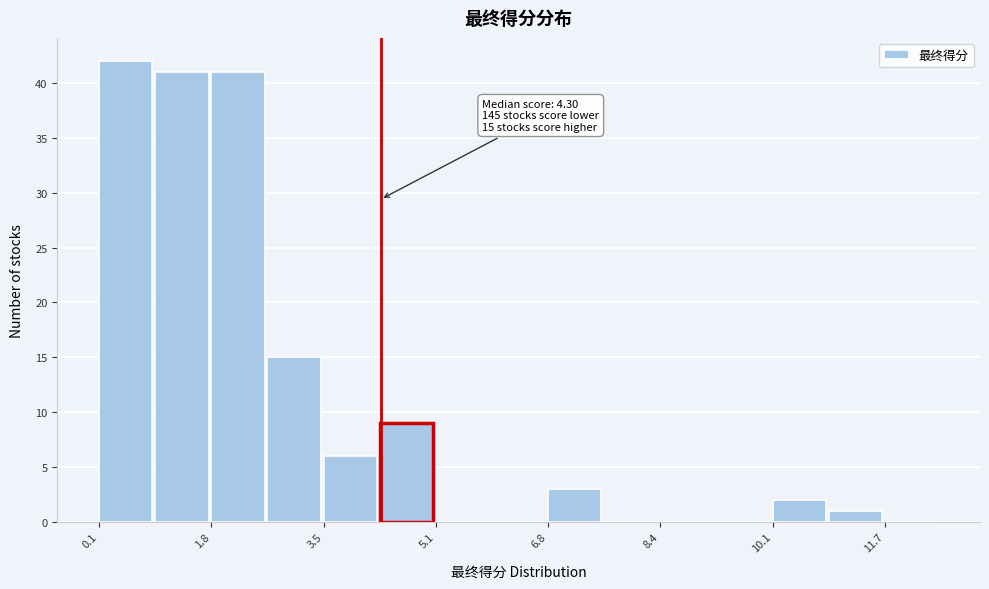

Over which range of the x-axis is the bar tallest?

0.2 to 1.0